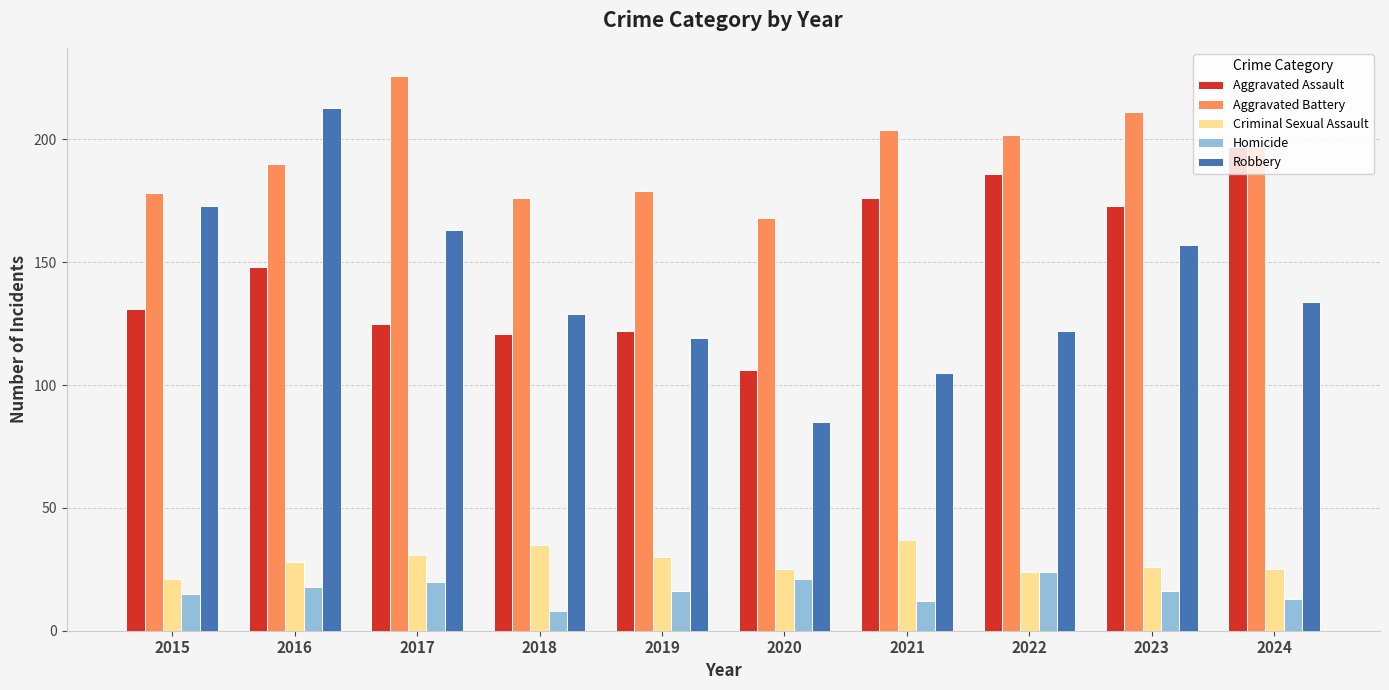

Is it true that Criminal Sexual Assault equals 10 at 2015?

False